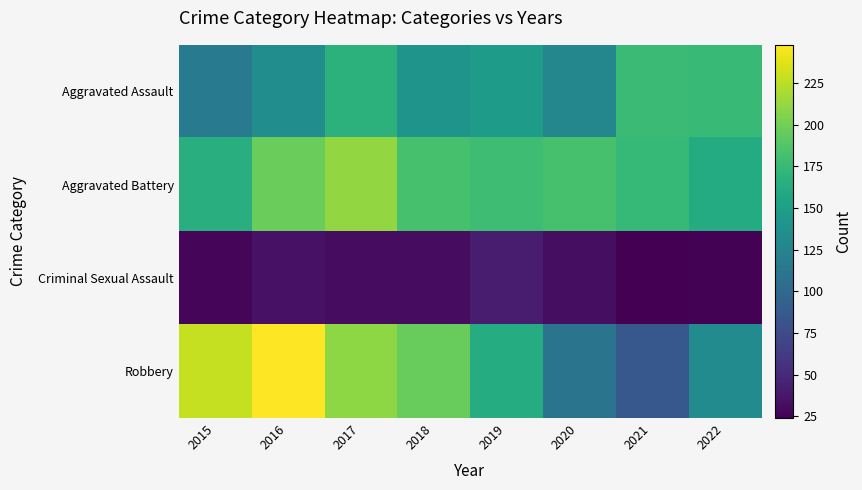

What is the difference between the highest and lowest values at 2016?

213